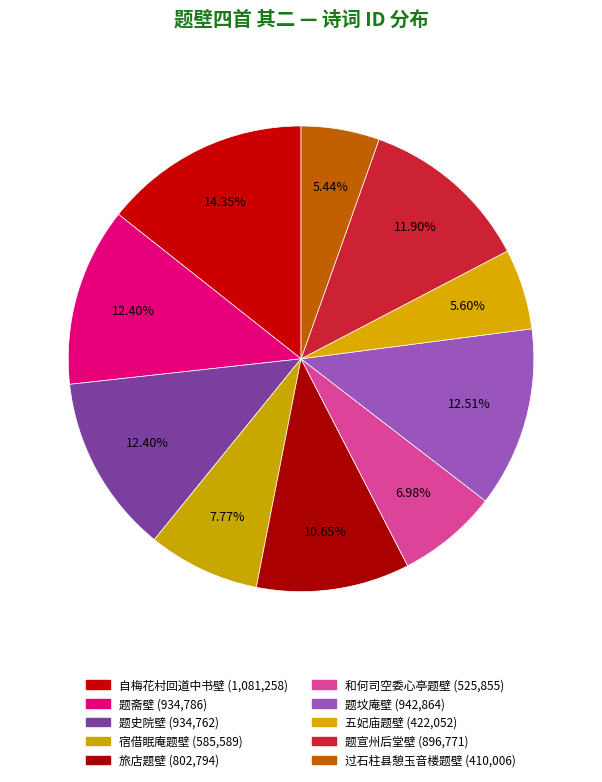

How many slices are in this pie chart?

10